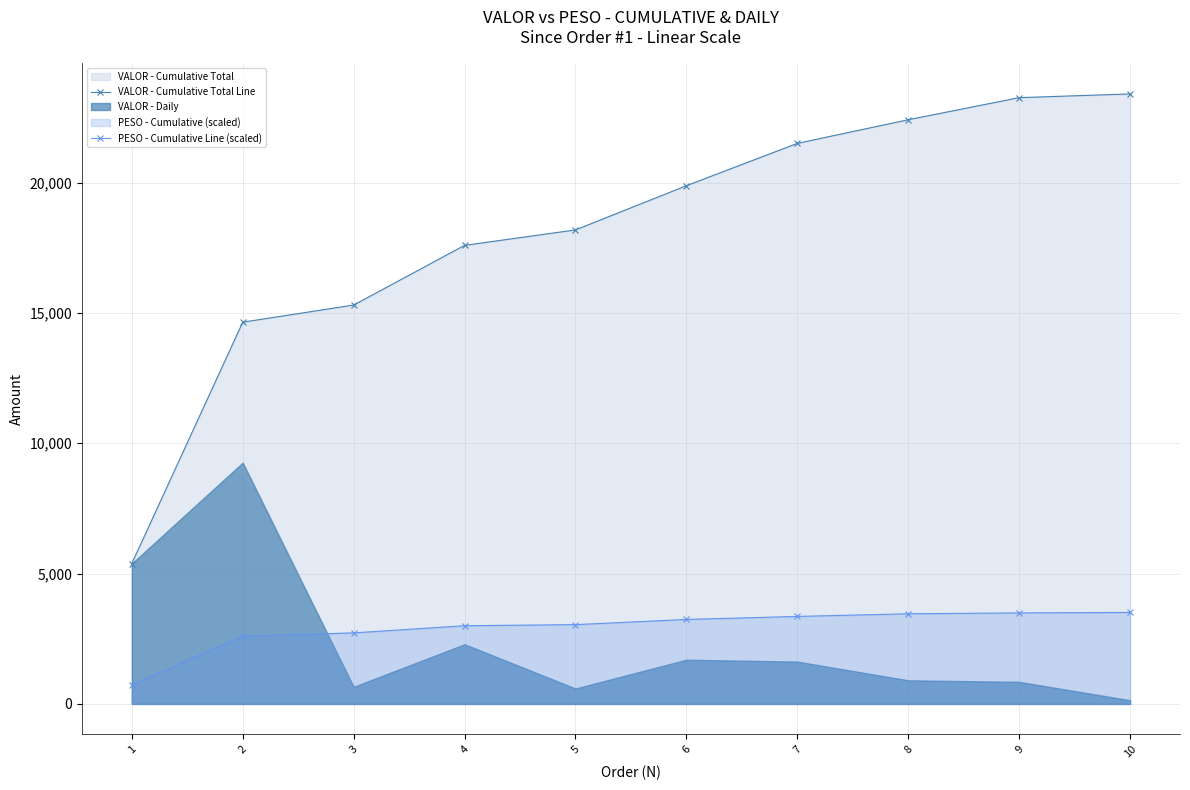

Rank the categories by PESO - Cumulative Line (scaled) value from highest to lowest.

10, 9, 8, 7, 6, 5, 4, 3, 2, 1